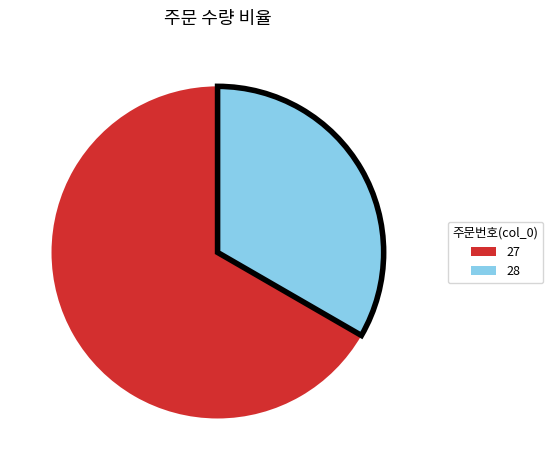

What is the ratio of the value at 27 to the value at 28?

2.0